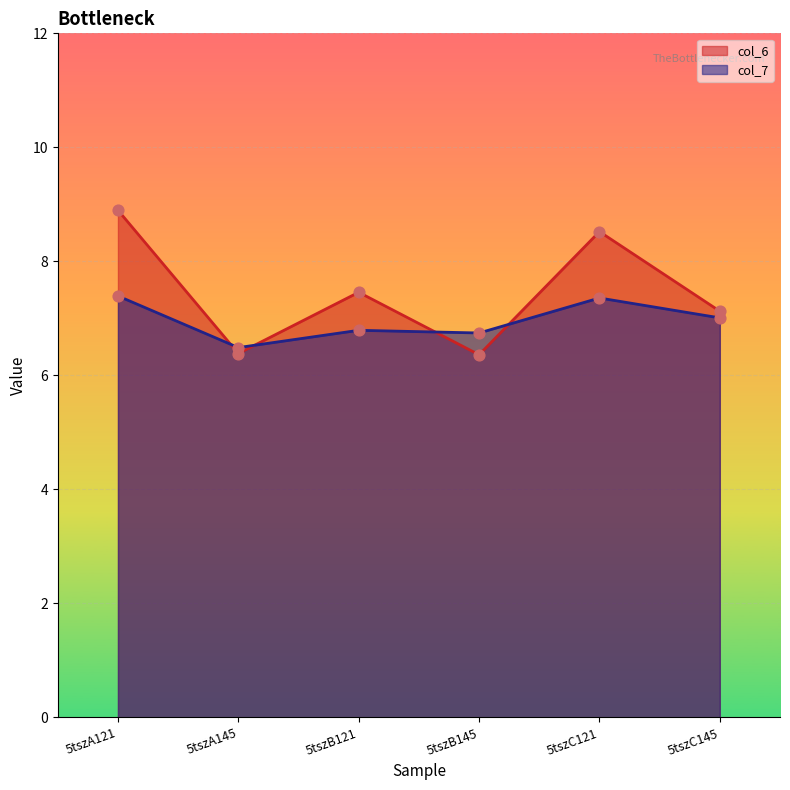

Which series reaches the minimum Y coordinate?

col_6